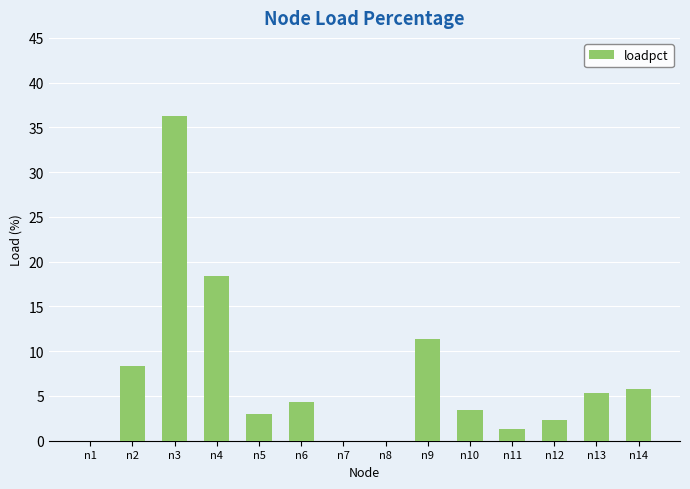

Approximately how many times larger is the value at n3 compared to n13?

6.8